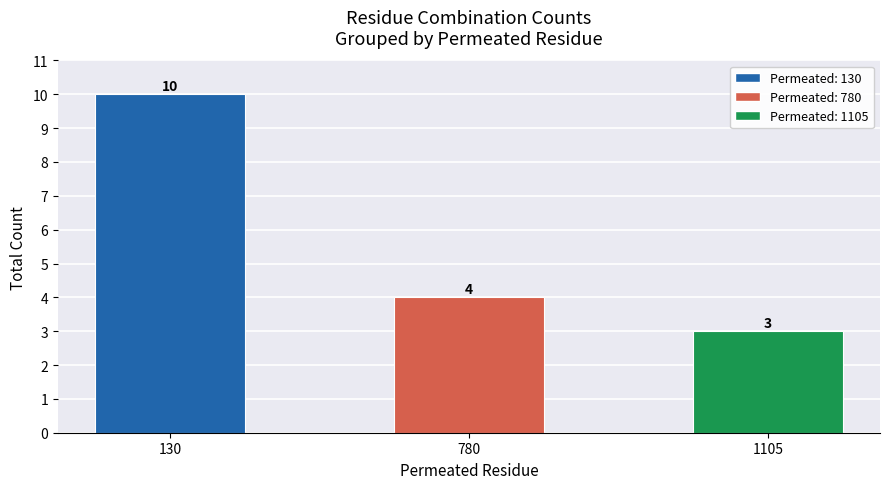

The chart shows a value of 5 at 780. True or false?

False